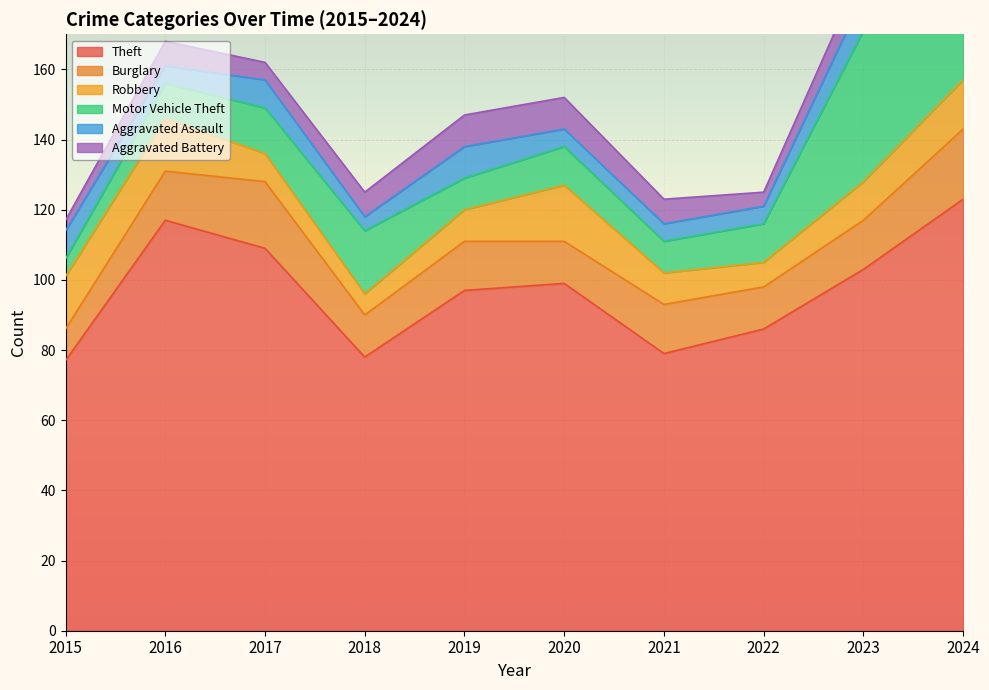

Is the value of Burglary at 2019 greater than the value of Theft at 2019?

No